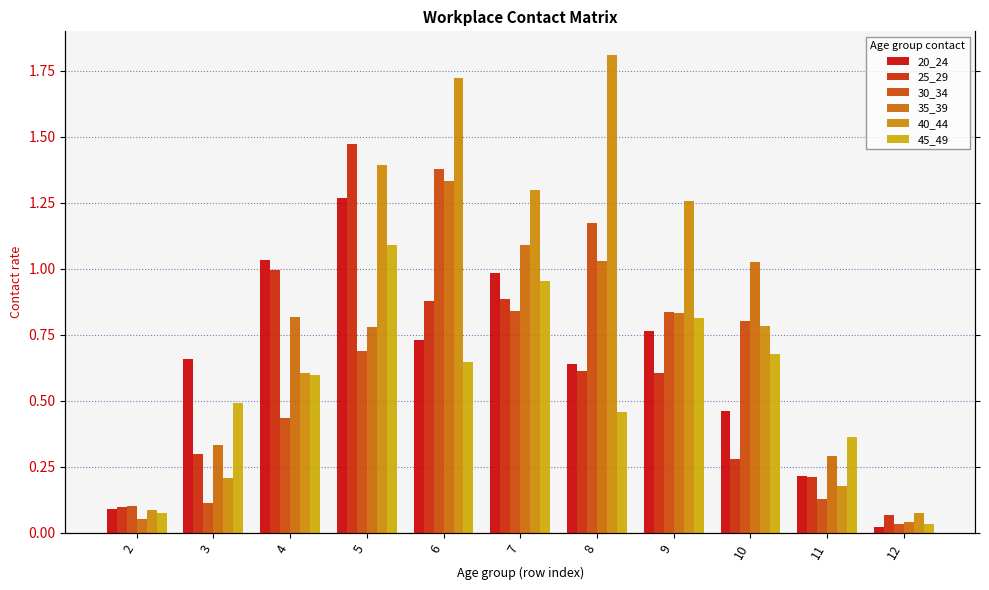

Reading left to right, list all the values displayed in this chart.

20_24: 2=0.1	3=0.7	4=1.0	5=1.3	6=0.7	7=1.0	8=0.6	9=0.8	10=0.5	11=0.2	12=0.0
25_29: 2=0.1	3=0.3	4=1.0	5=1.5	6=0.9	7=0.9	8=0.6	9=0.6	10=0.3	11=0.2	12=0.1
30_34: 2=0.1	3=0.1	4=0.4	5=0.7	6=1.4	7=0.8	8=1.2	9=0.8	10=0.8	11=0.1	12=0.0
35_39: 2=0.1	3=0.3	4=0.8	5=0.8	6=1.3	7=1.1	8=1.0	9=0.8	10=1.0	11=0.3	12=0.0
40_44: 2=0.1	3=0.2	4=0.6	5=1.4	6=1.7	7=1.3	8=1.8	9=1.3	10=0.8	11=0.2	12=0.1
45_49: 2=0.1	3=0.5	4=0.6	5=1.1	6=0.6	7=1.0	8=0.5	9=0.8	10=0.7	11=0.4	12=0.0